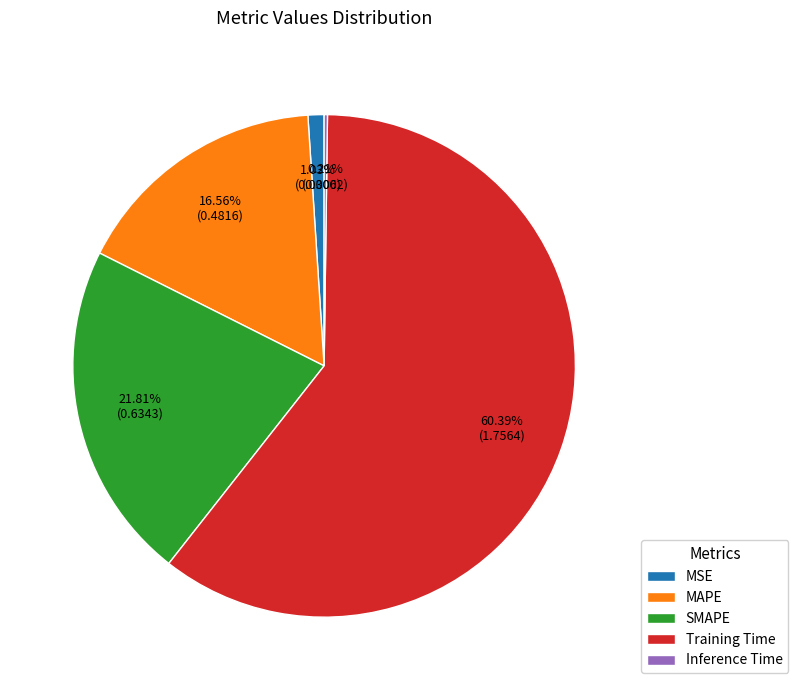

What is the largest slice in the pie chart?

Training Time